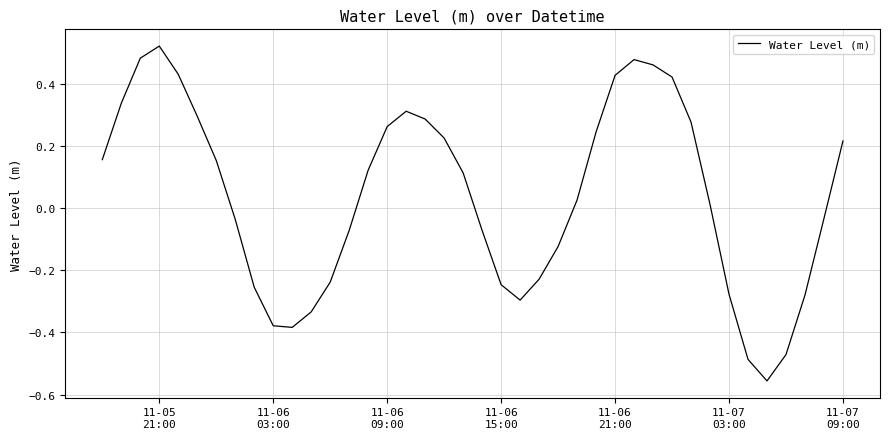

What is the difference between the maximum and minimum values?

1.1